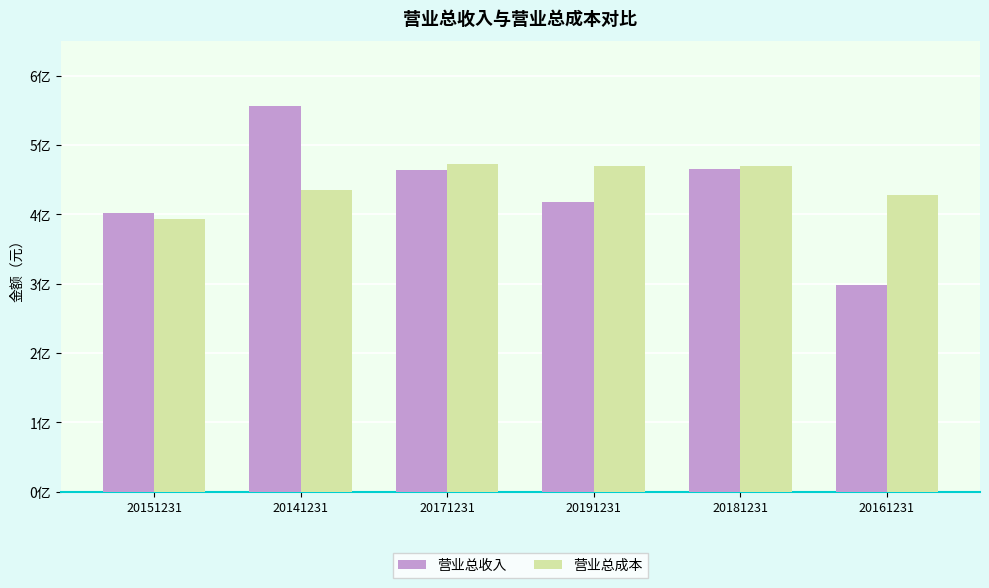

Does the chart contain stacked bars?

No